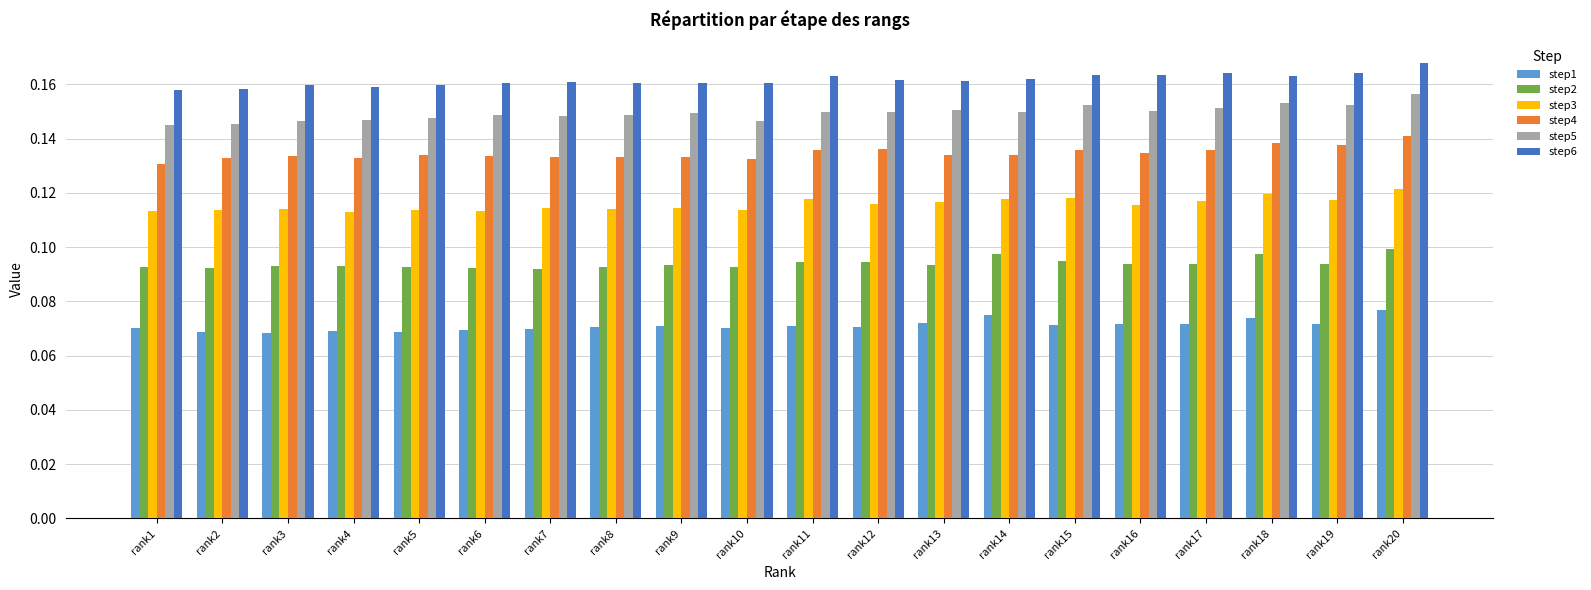

The value of step5 at rank4 is 0.1. True or false?

True